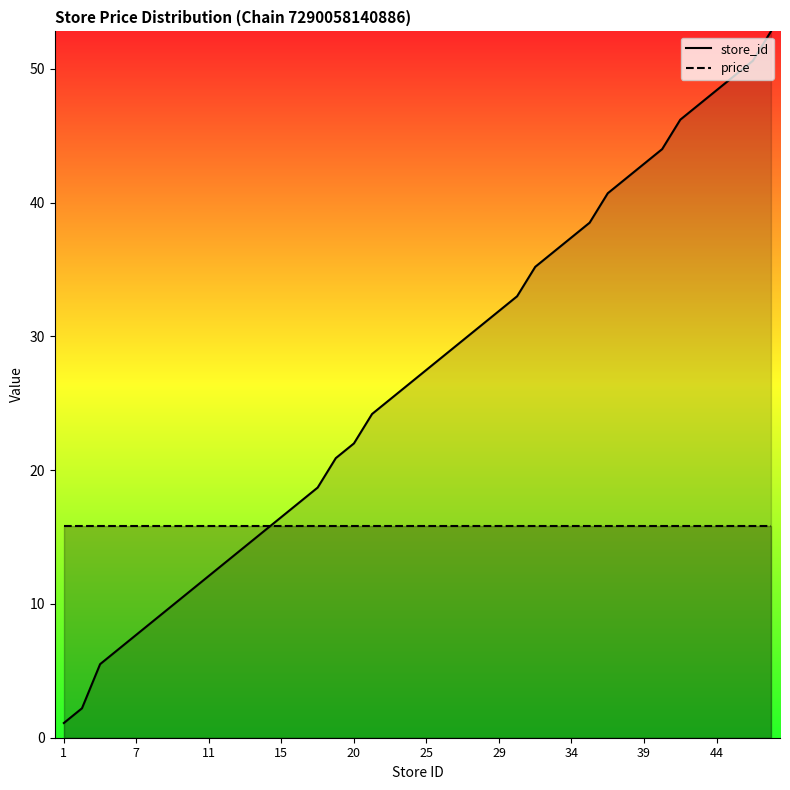

The value at 28 is 30.8. True or false?

True